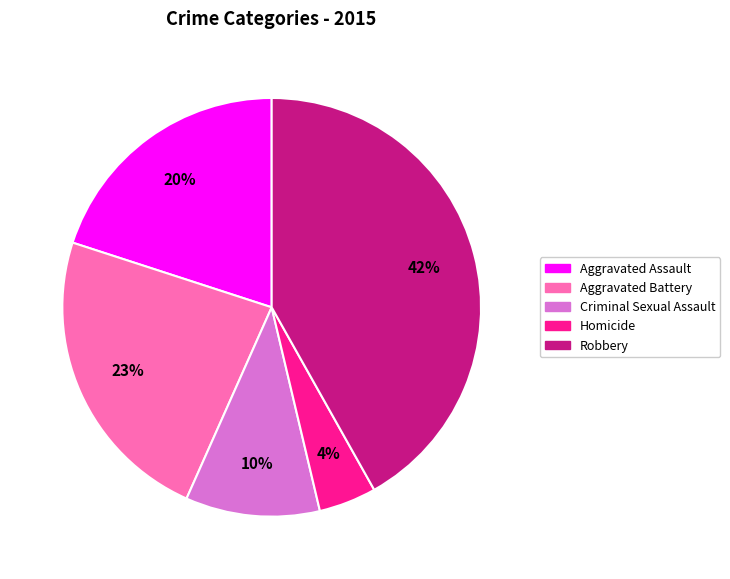

To the nearest percent, what percentage of the pie is Criminal Sexual Assault?

10%